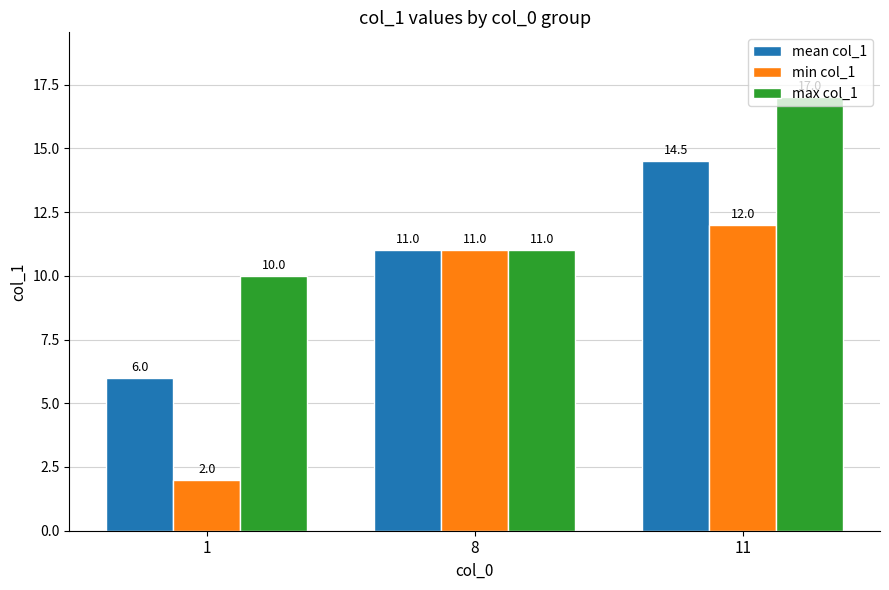

Rank the categories by min col_1 value from highest to lowest.

11, 8, 1